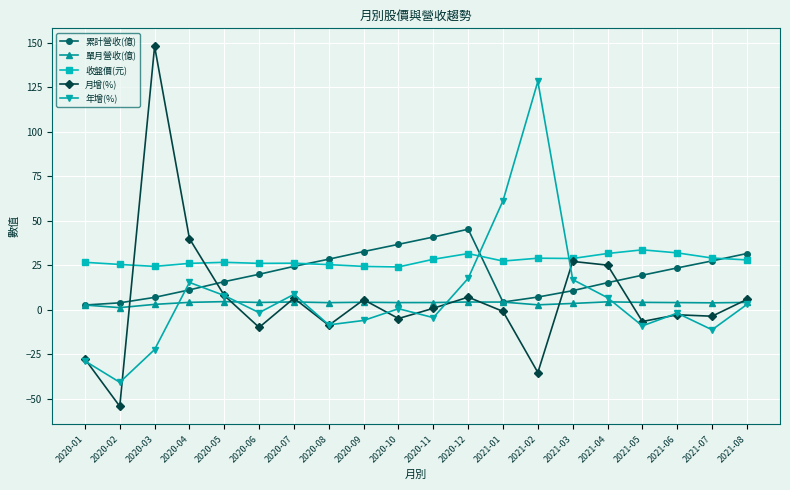

Rank the series by their maximum value, from lowest to highest.

單月營收(億), 收盤價(元), 累計營收(億), 年增(%), 月增(%)